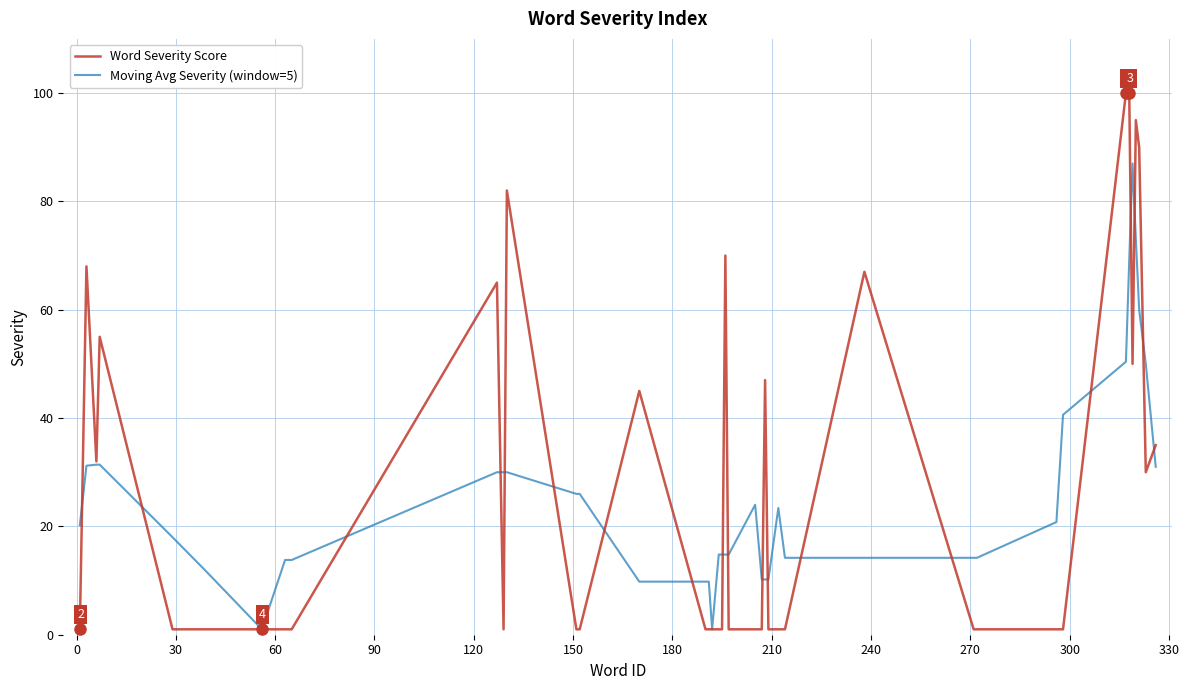

Which series has the largest range (max minus min)?

Word Severity Score